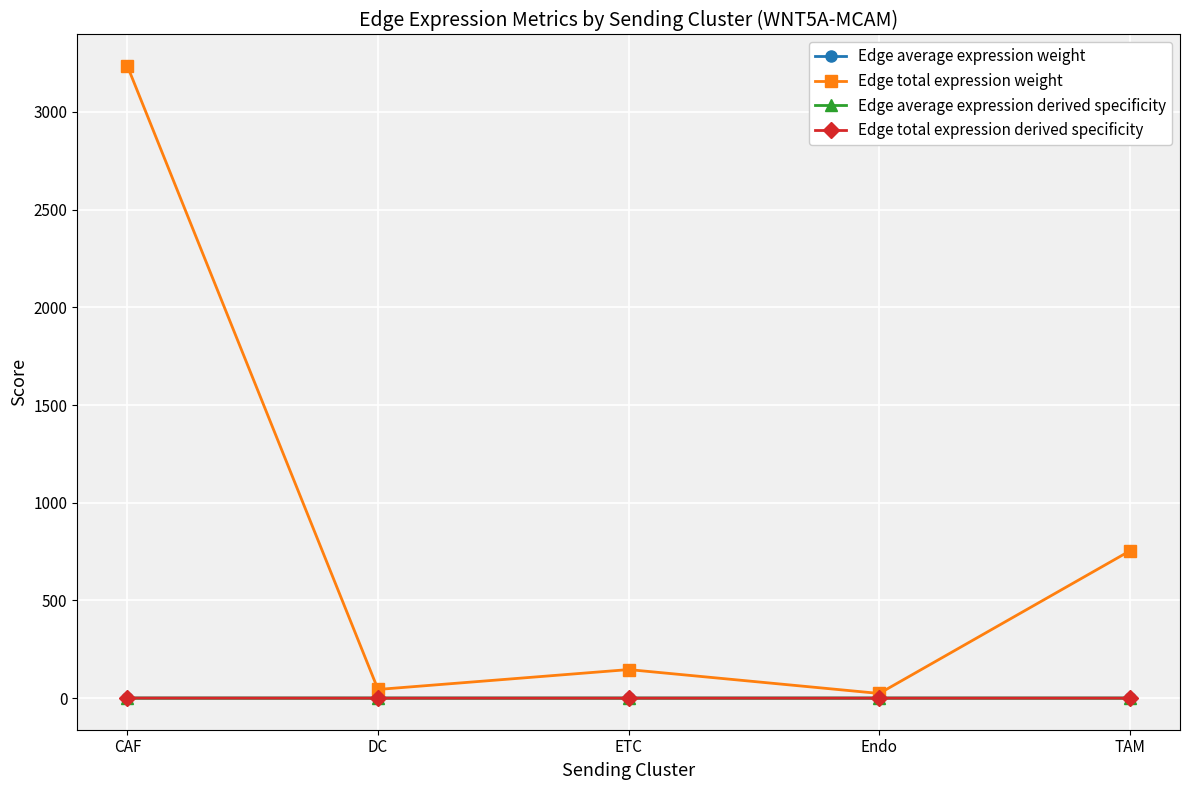

How many values in the Edge total expression weight series exceed 146?

3